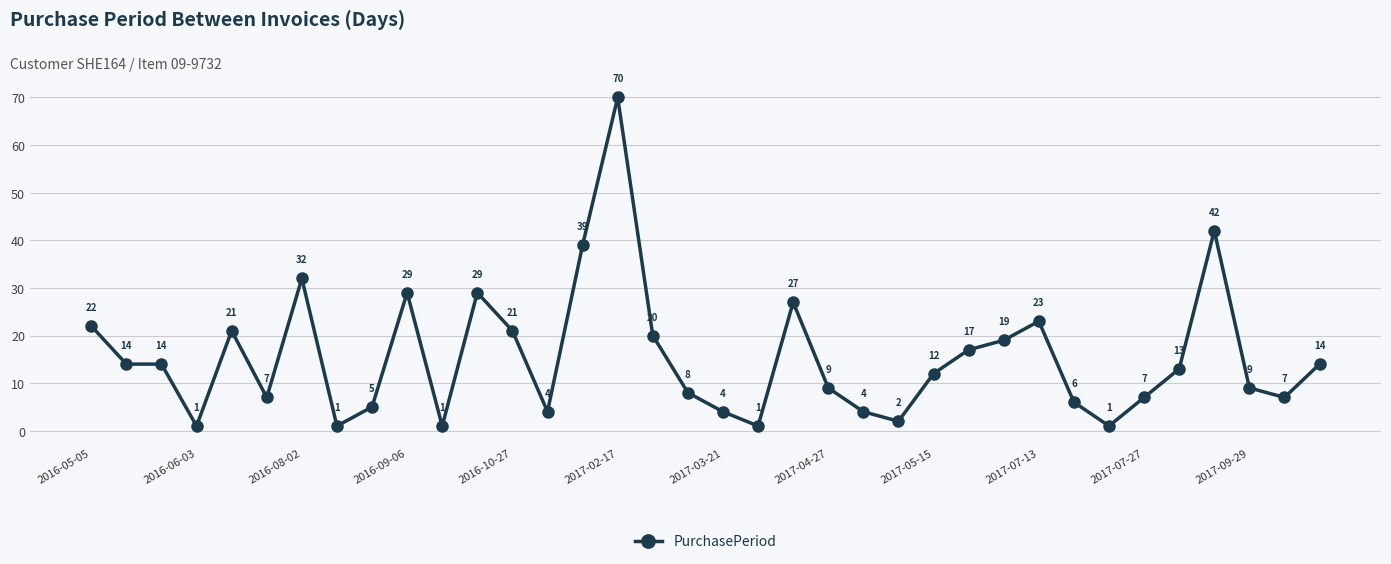

How many lines are shown in the chart?

1